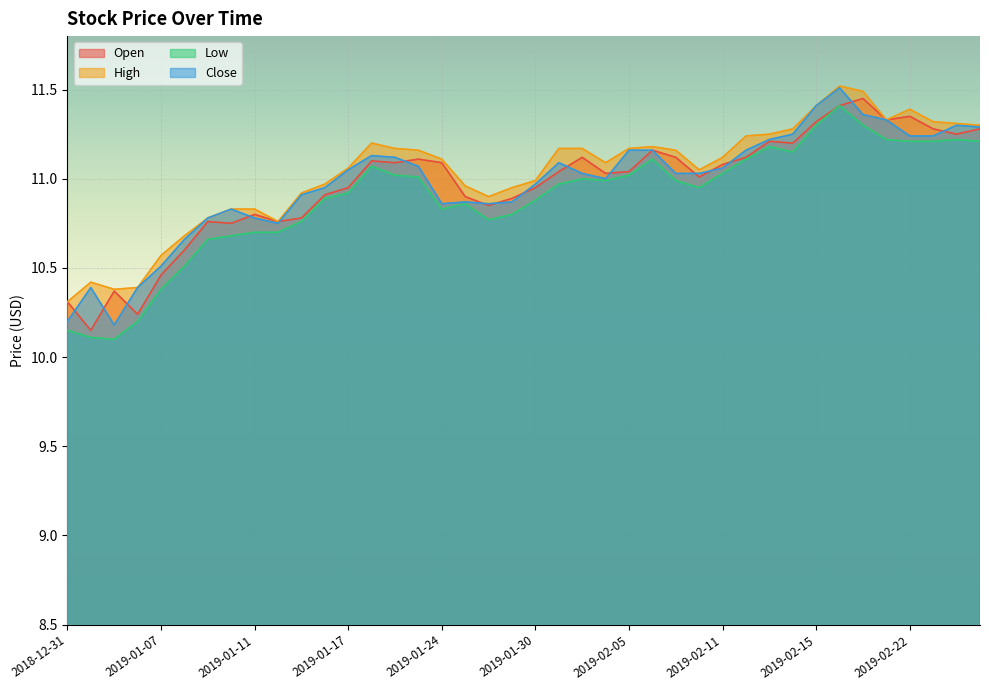

At which category is the sum across all series the highest?

2019-02-19